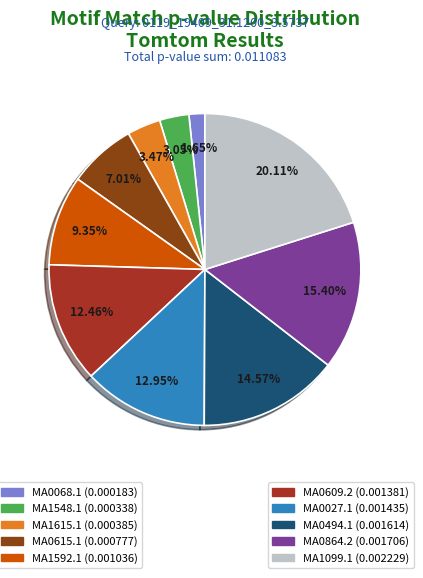

Is there a majority slice in this chart?

No